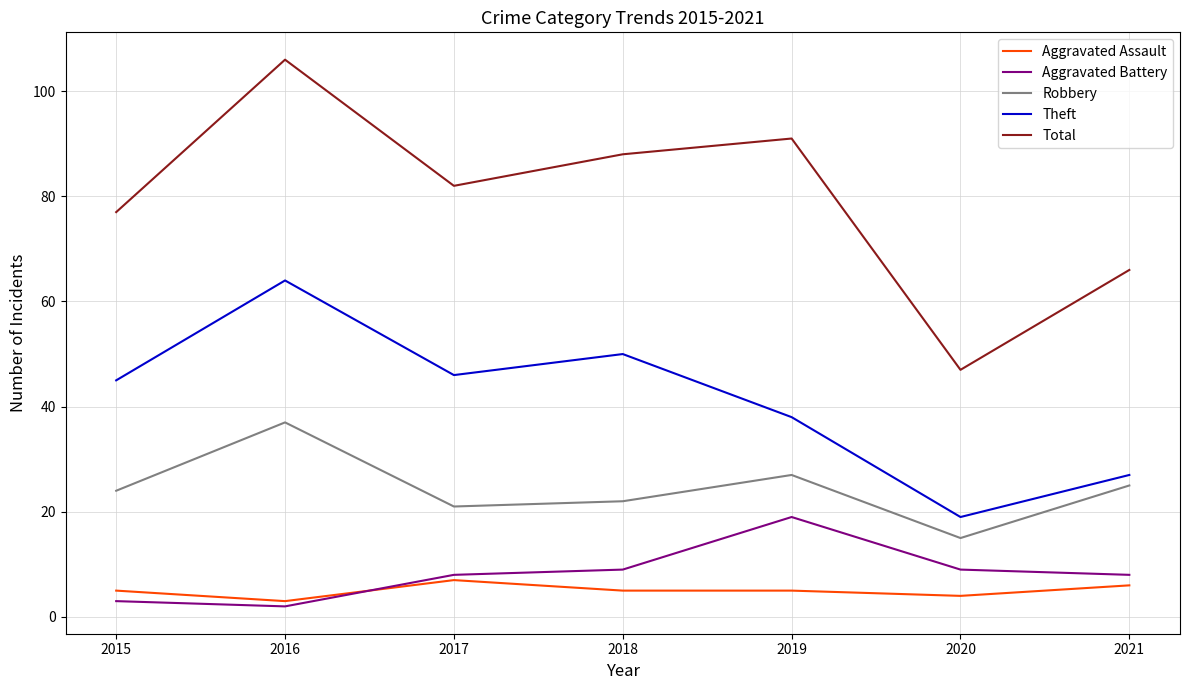

What is the minimum value for Total?

47